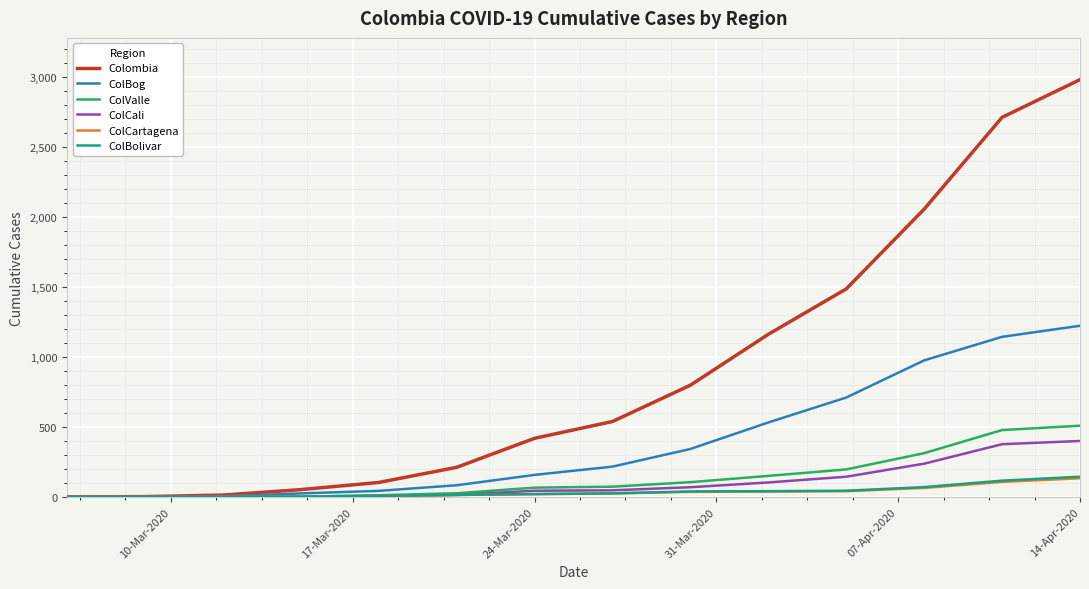

What are all the series names shown in the legend?

Colombia, ColBog, ColValle, ColCali, ColCartagena, ColBolivar